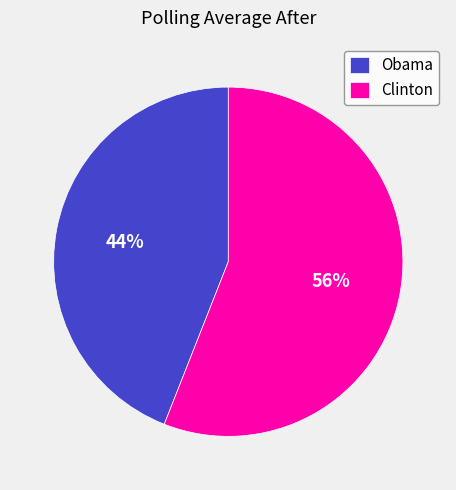

Between Obama and Clinton, which is larger?

Clinton